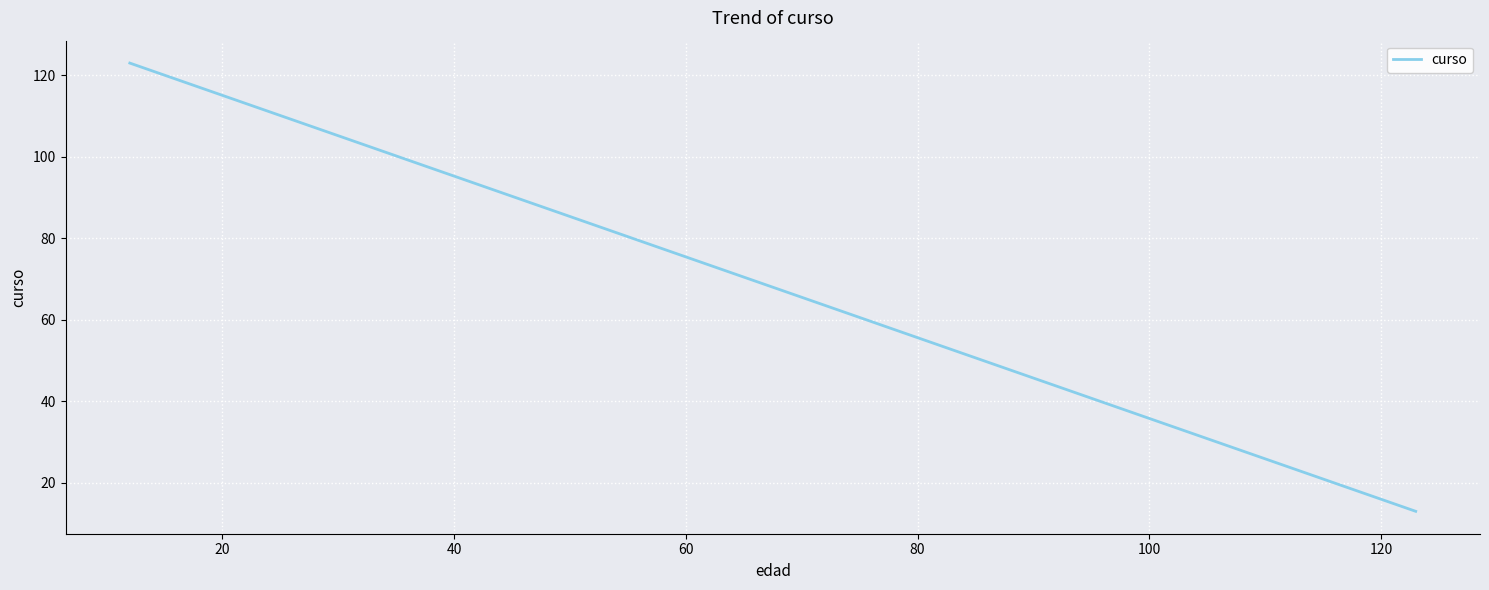

What is the maximum value shown in the chart?

123